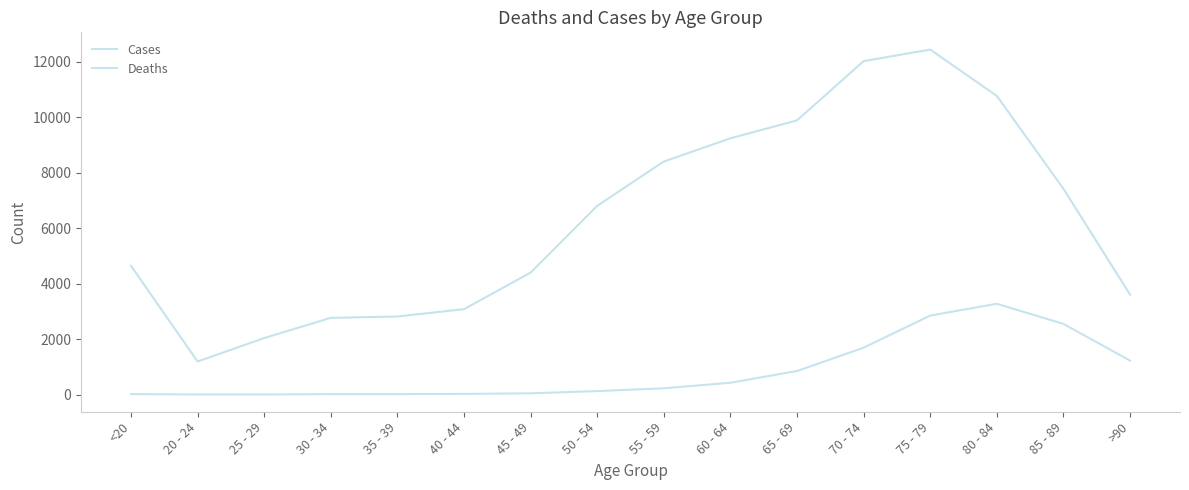

How many distinct data groups are displayed?

2